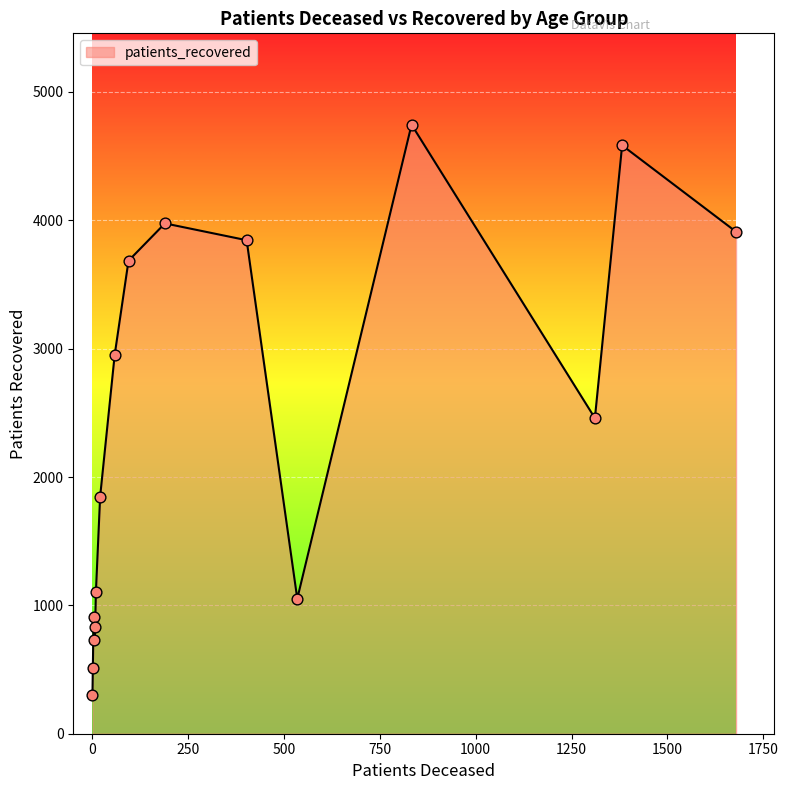

What is the minimum value shown in the chart?

298